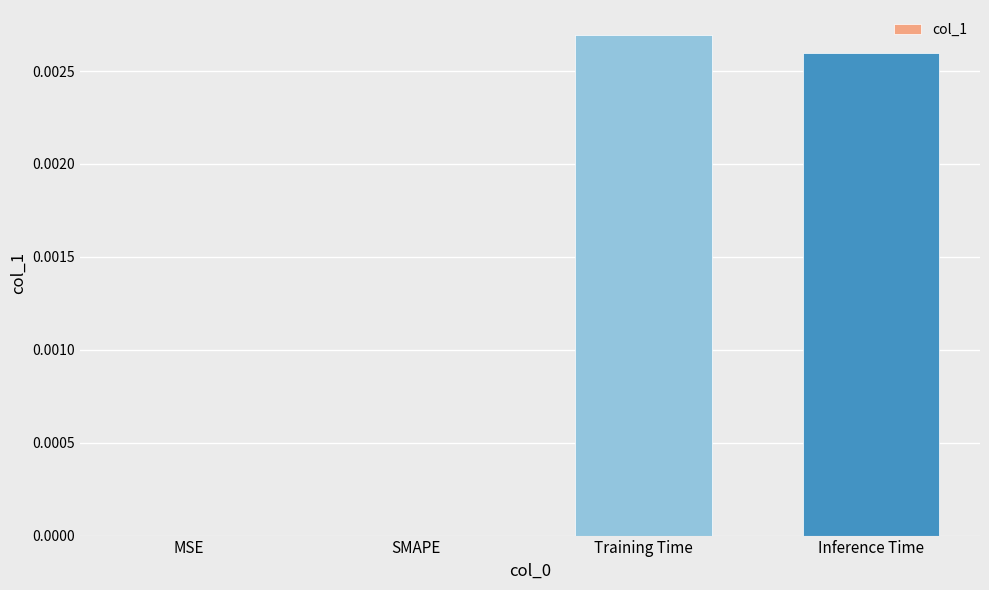

The value at SMAPE is 0.0. True or false?

True